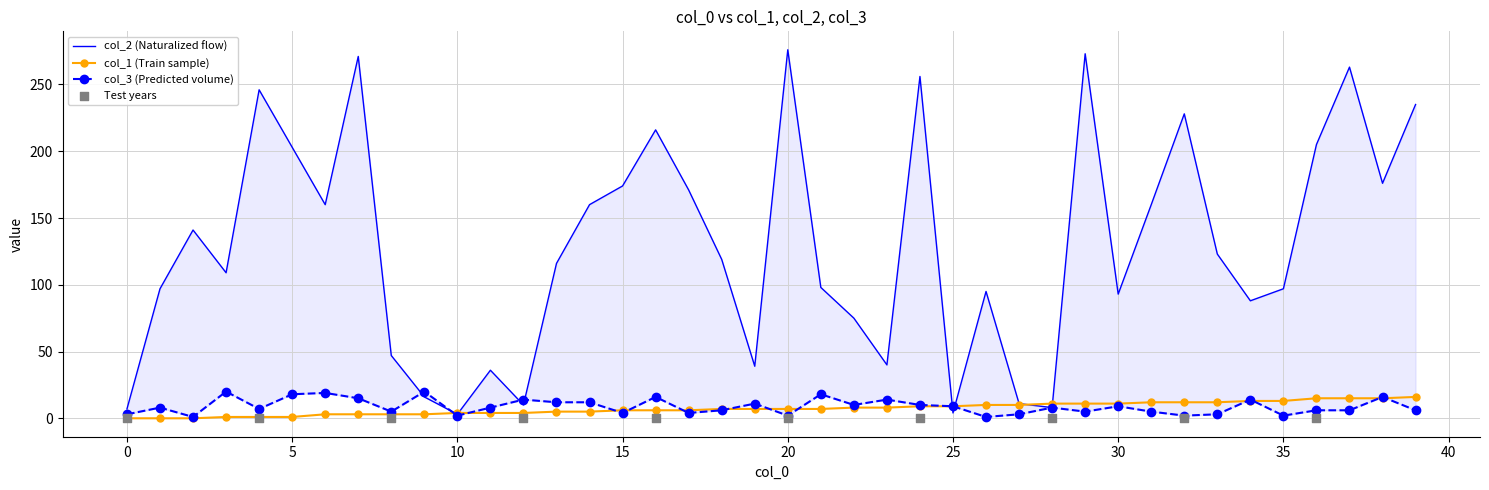

The col_1 (Train sample) series shows 9 at 25. True or false?

True